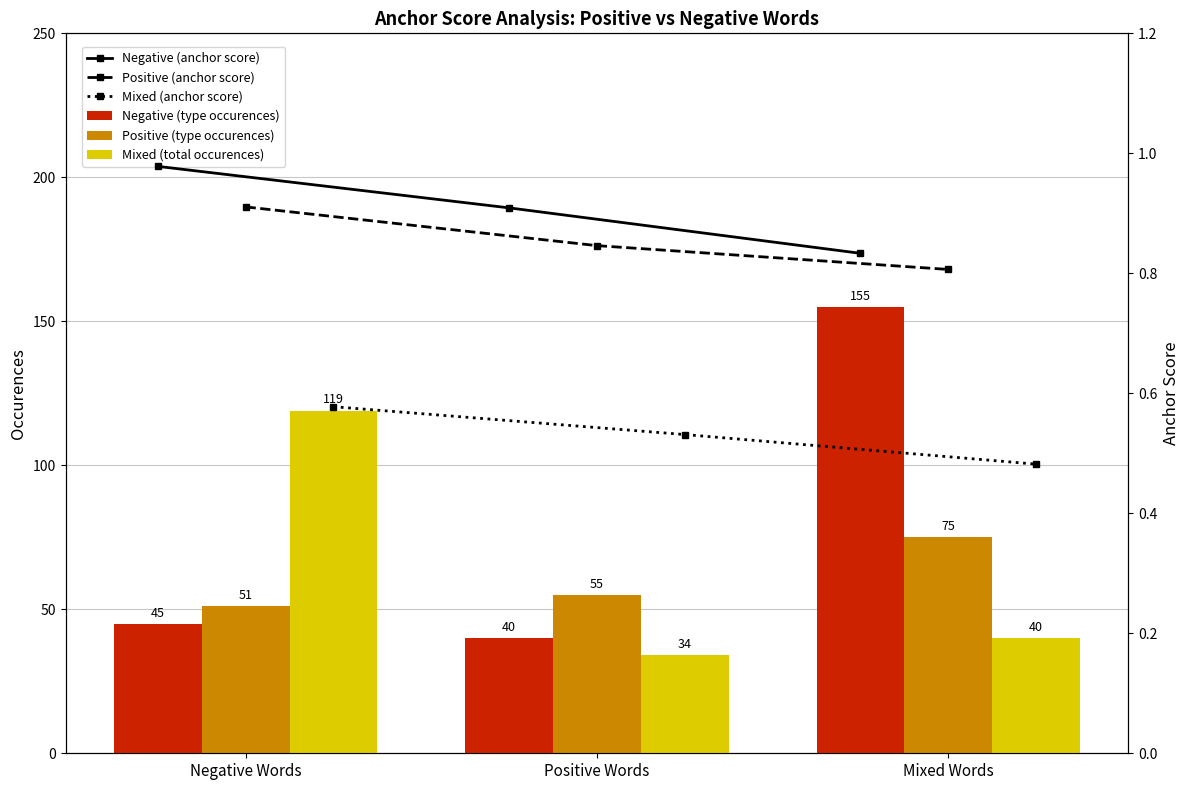

What is the lowest value of the Positive (type occurences) series?

51